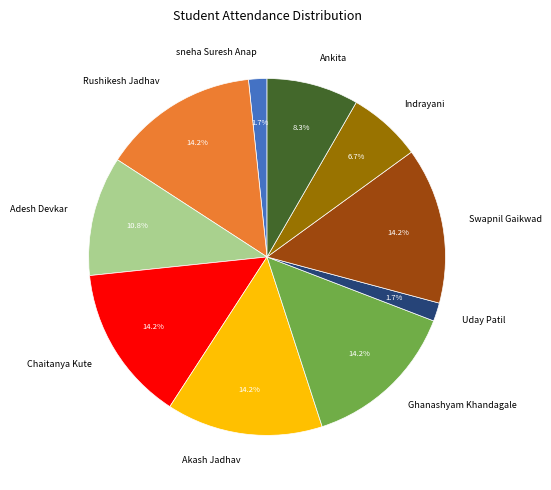

How many segments does this pie chart have?

10